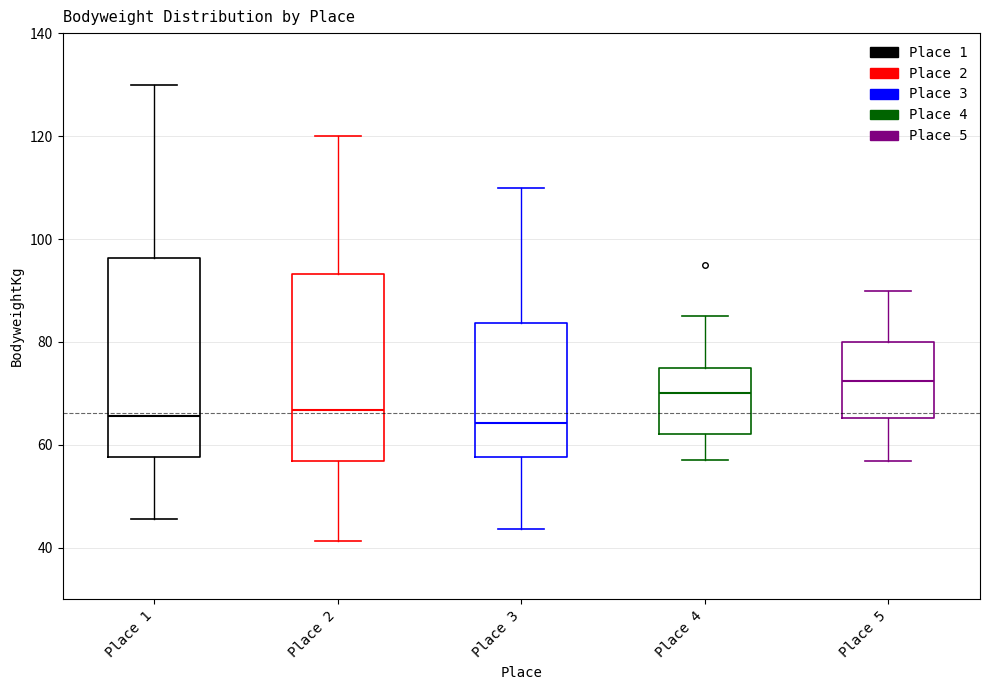

Reading left to right, read every box against the y-axis: the position of its median line, the range the box covers, and the ends of its whiskers. The values are not printed on the chart, so give them approximately, as read against the axis.

Place 1: median 66, box 58 to 96, whiskers 46 to 130
Place 2: median 66, box 56 to 94, whiskers 42 to 120
Place 3: median 64, box 58 to 84, whiskers 44 to 110
Place 4: median 70, box 62 to 76, whiskers 58 to 86
Place 5: median 72, box 66 to 80, whiskers 56 to 90